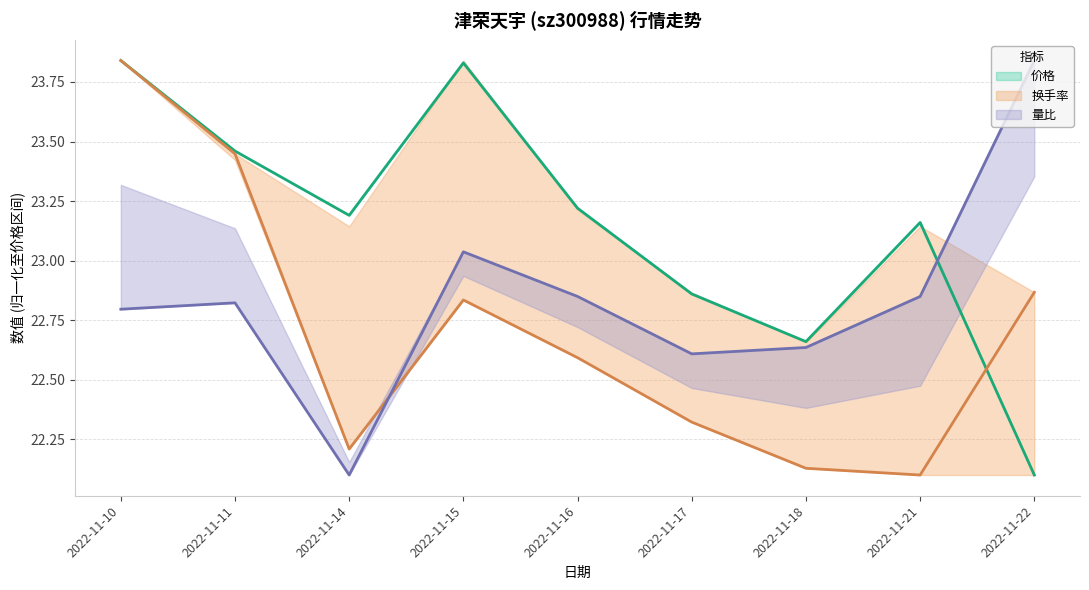

What is the sum of the 量比 values at 2022-11-14 and 2022-11-15?

45.1